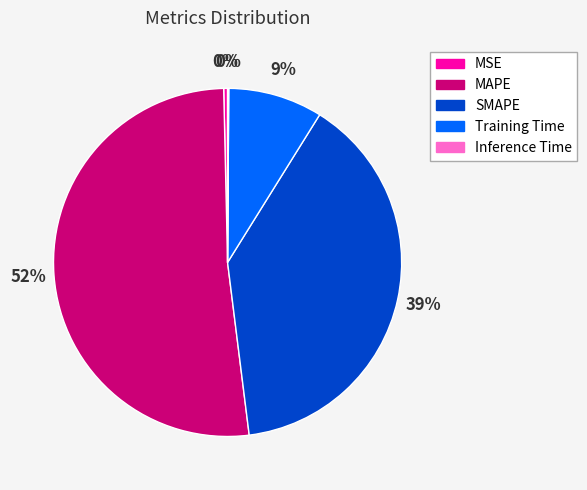

What is the majority slice?

MAPE